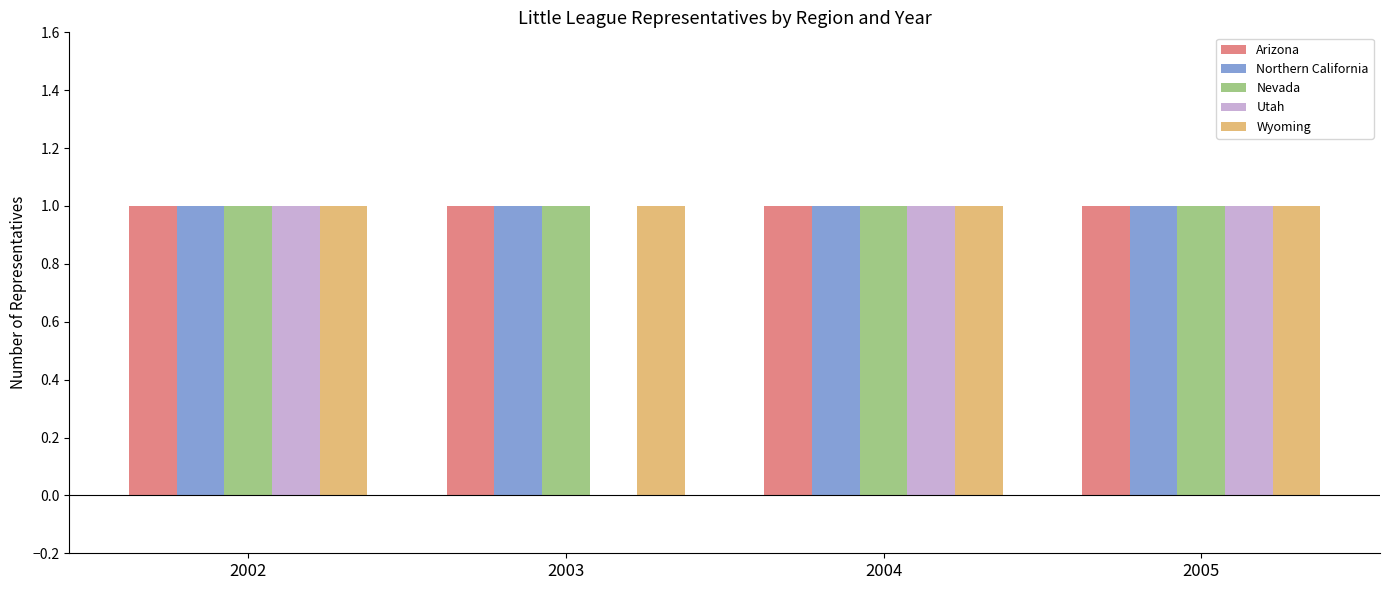

The Northern California series shows 1 at 2005. True or false?

True